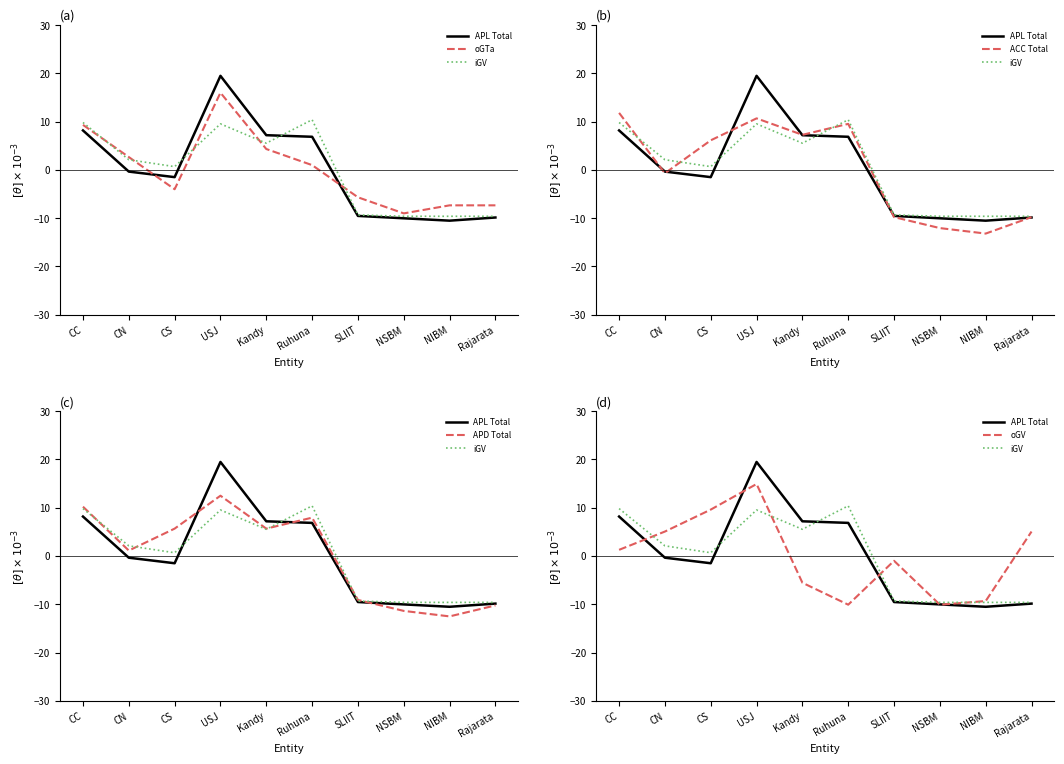

Rank the series at NSBM from lowest to highest value.

ACC Total, APD Total, oGV, APL Total, iGV, oGTa